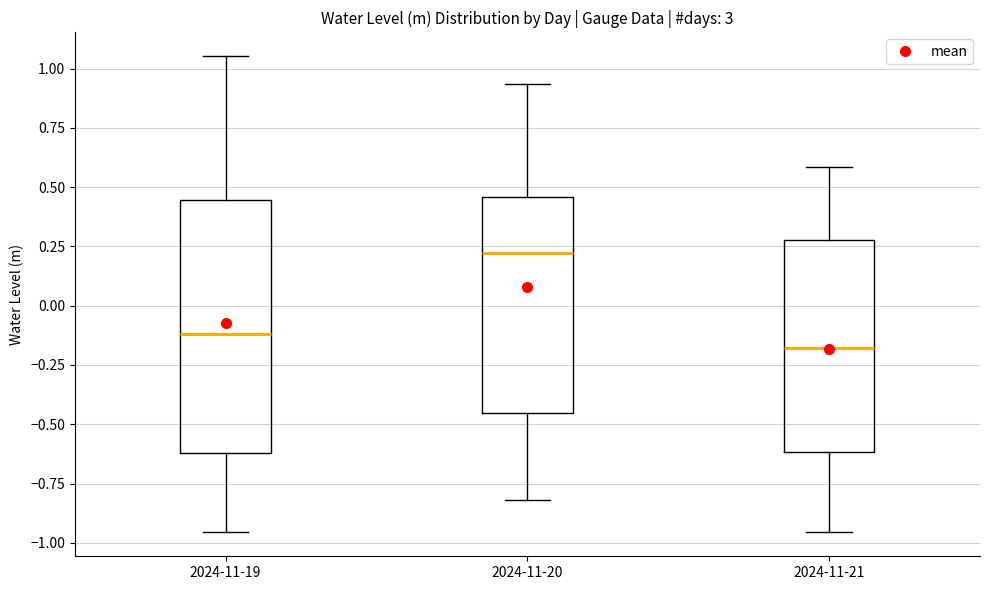

Reading left to right, transcribe this box plot: for each box, give where its median line is, the range the box spans, and where its two whiskers end, as read against the y-axis. The values are not printed on the chart, so give them approximately, as read against the axis.

2024-11-19: median -0.10, box -0.60 to 0.45, whiskers -0.95 to 1.05
2024-11-20: median 0.20, box -0.45 to 0.45, whiskers -0.80 to 0.95
2024-11-21: median -0.20, box -0.60 to 0.30, whiskers -0.95 to 0.60